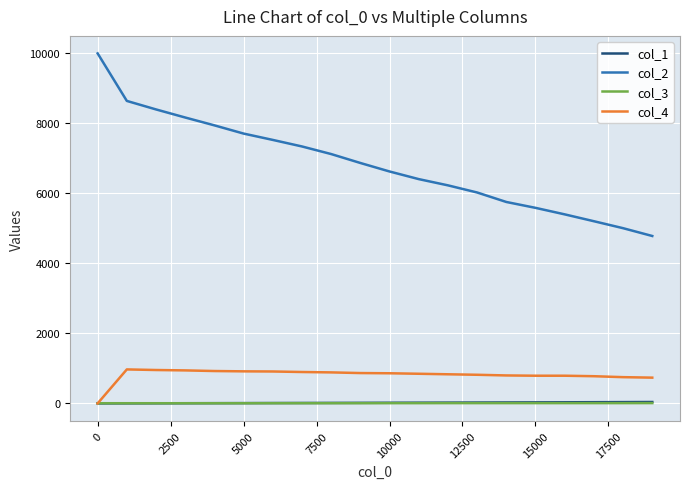

At how many categories does at least one series exceed 241?

20